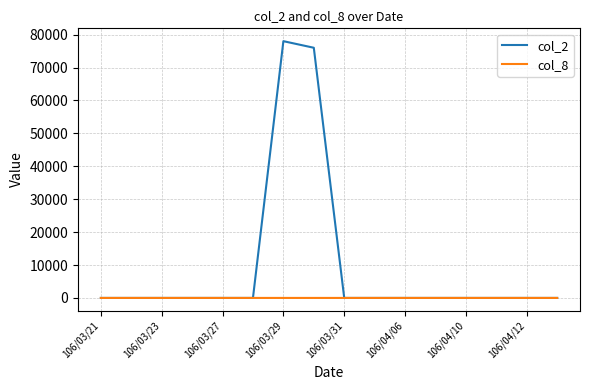

Rank the series by their average value, from highest to lowest.

col_2, col_8